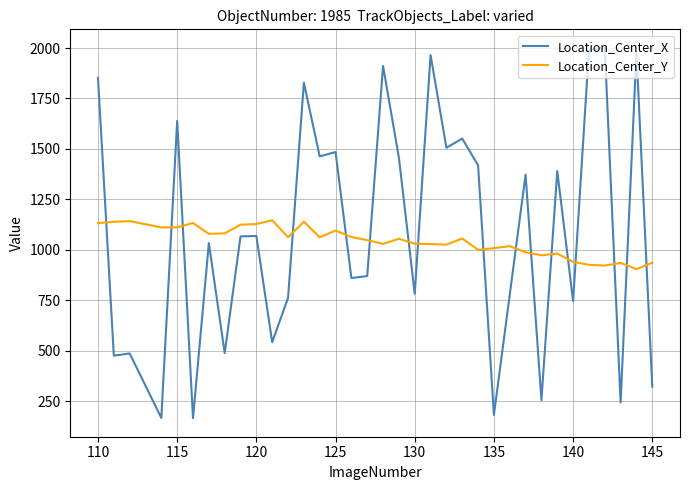

What is the lowest value of the Location_Center_Y series?

904.7